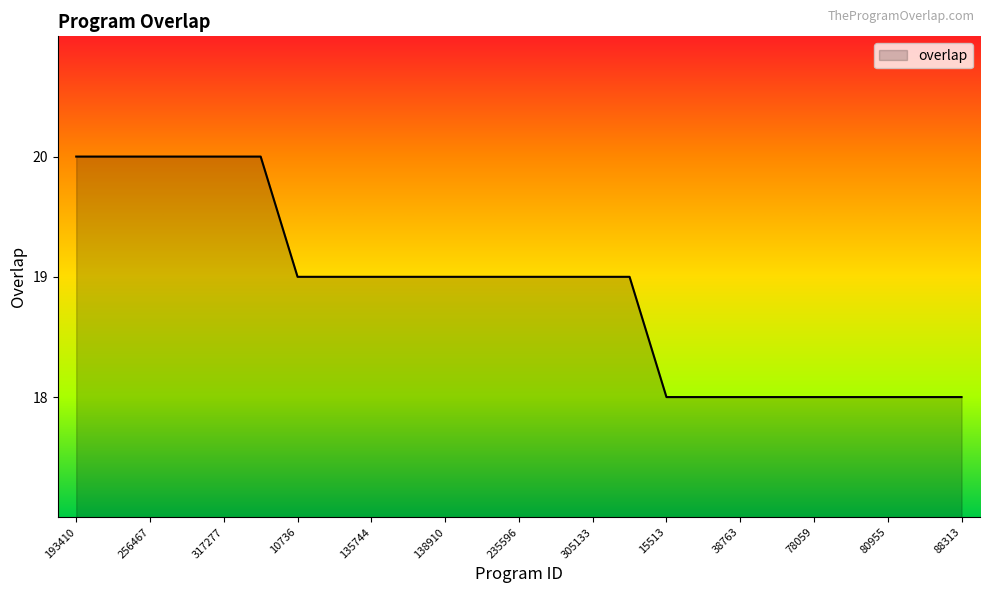

What is the maximum value shown in the chart?

20